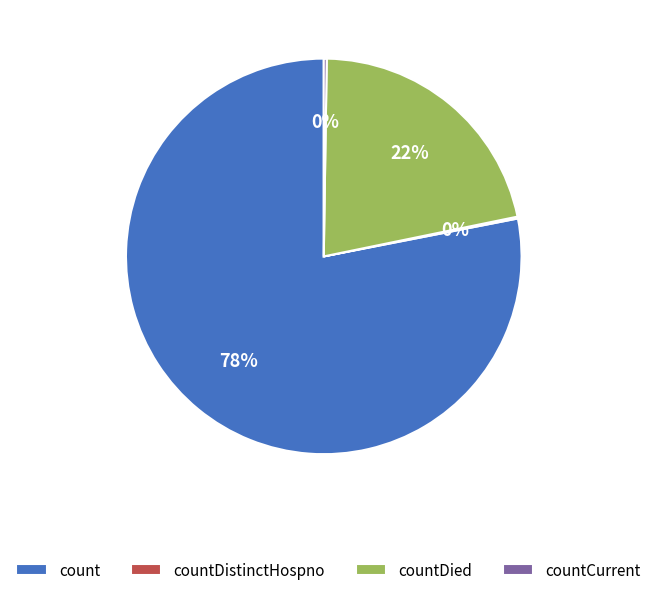

Which category has the biggest portion of the pie?

count